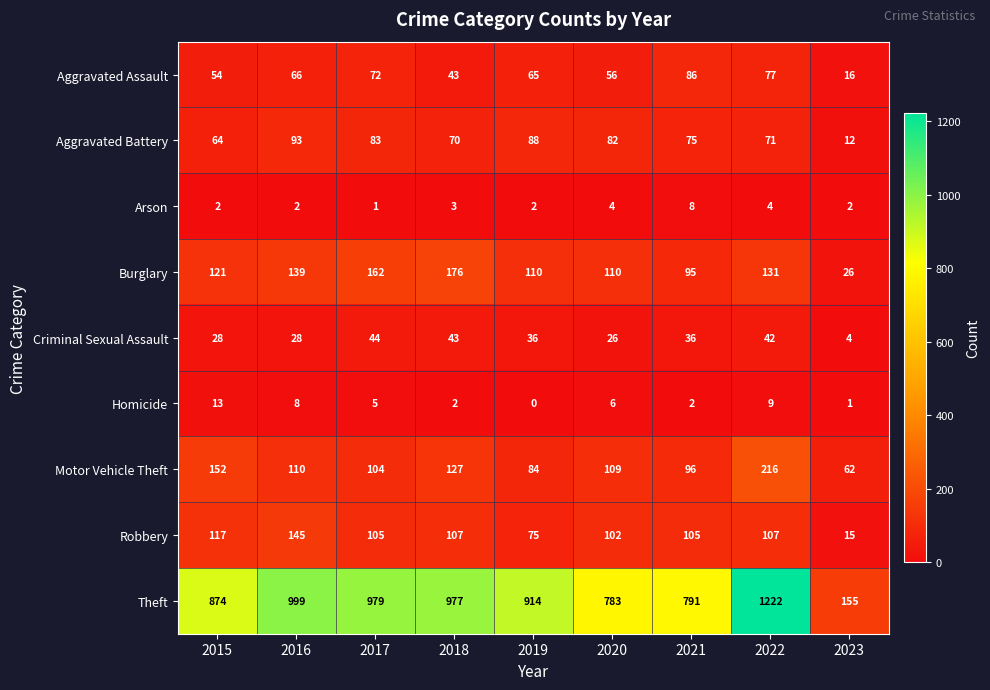

How many distinct data groups are displayed?

9